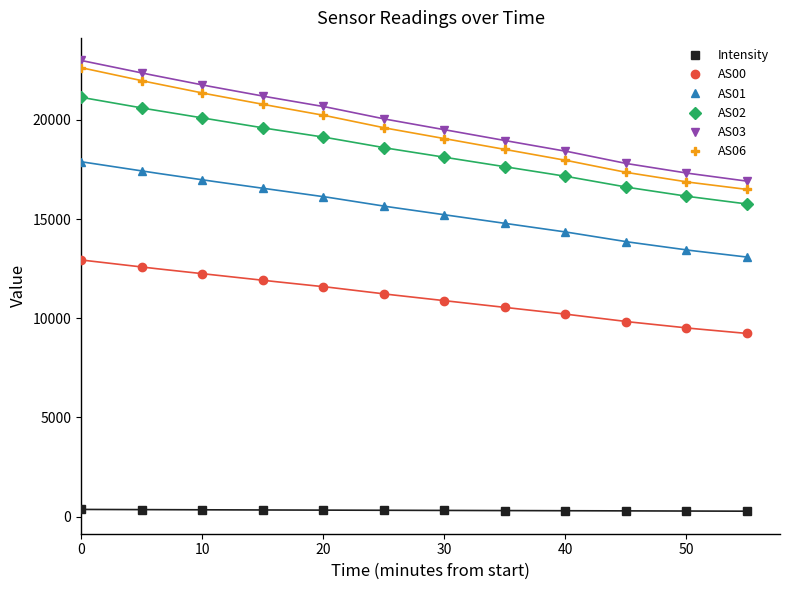

True or false: AS03 has more than 2 points higher than both neighbors.

False